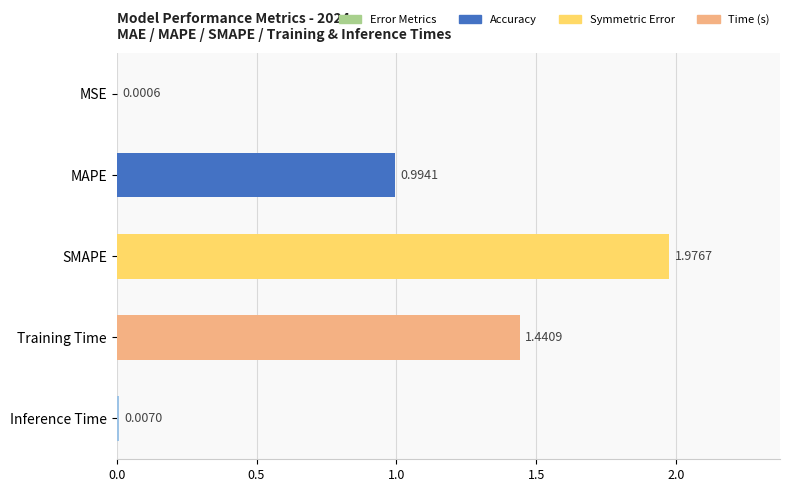

Which category has the highest value across all series?

SMAPE